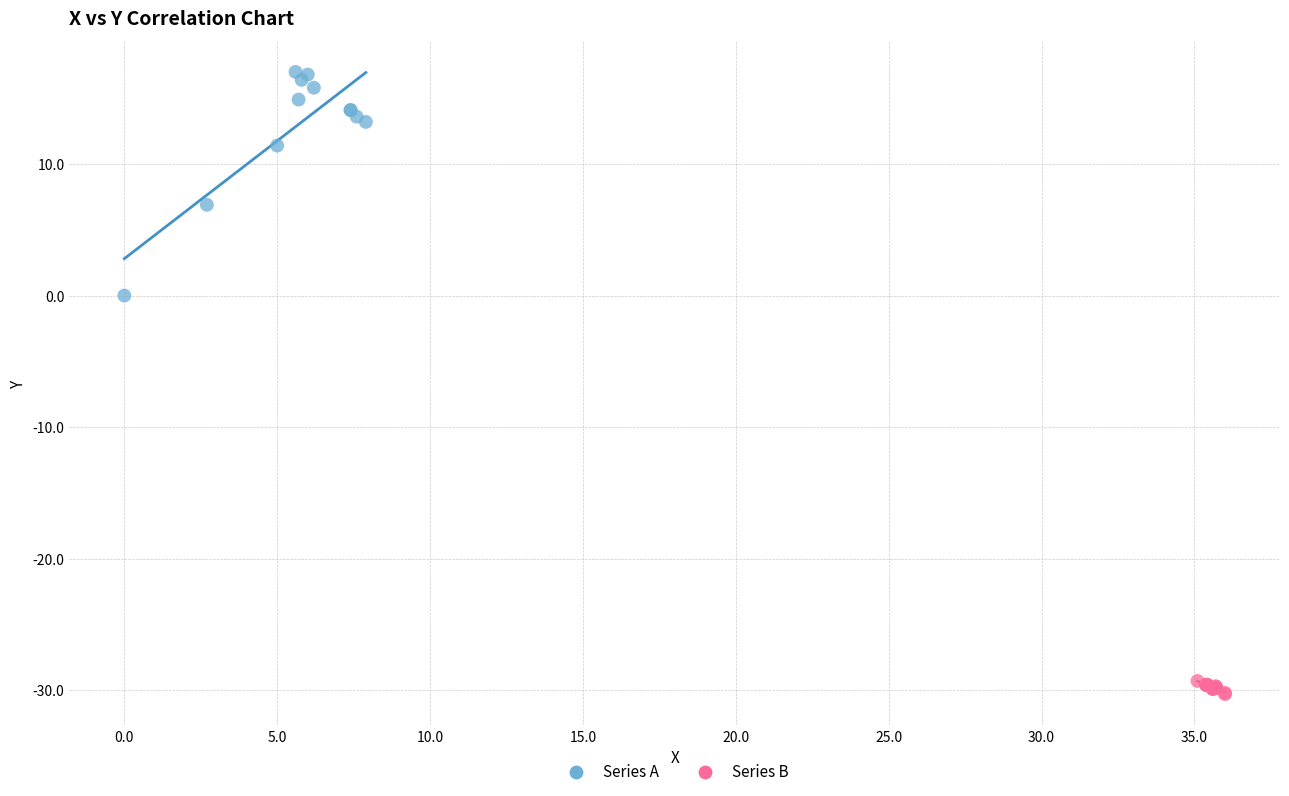

What are all the series names shown in the legend?

Series A, Series B